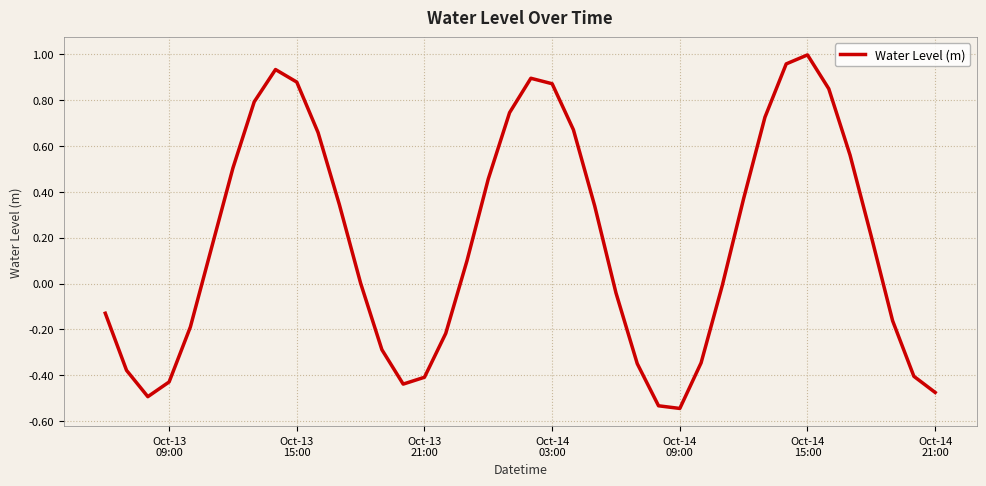

What is the sum of all values?

7.2